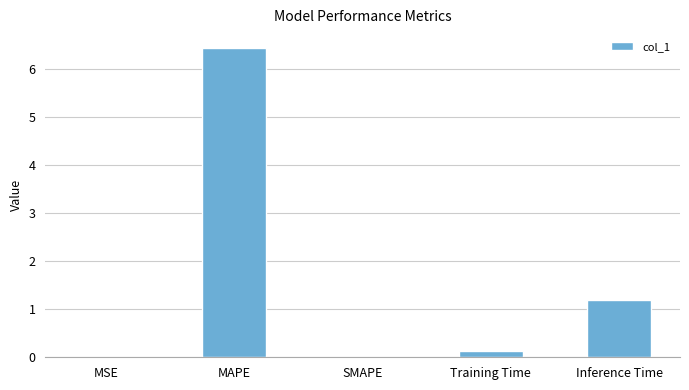

Between MSE and MAPE, which is larger?

MAPE